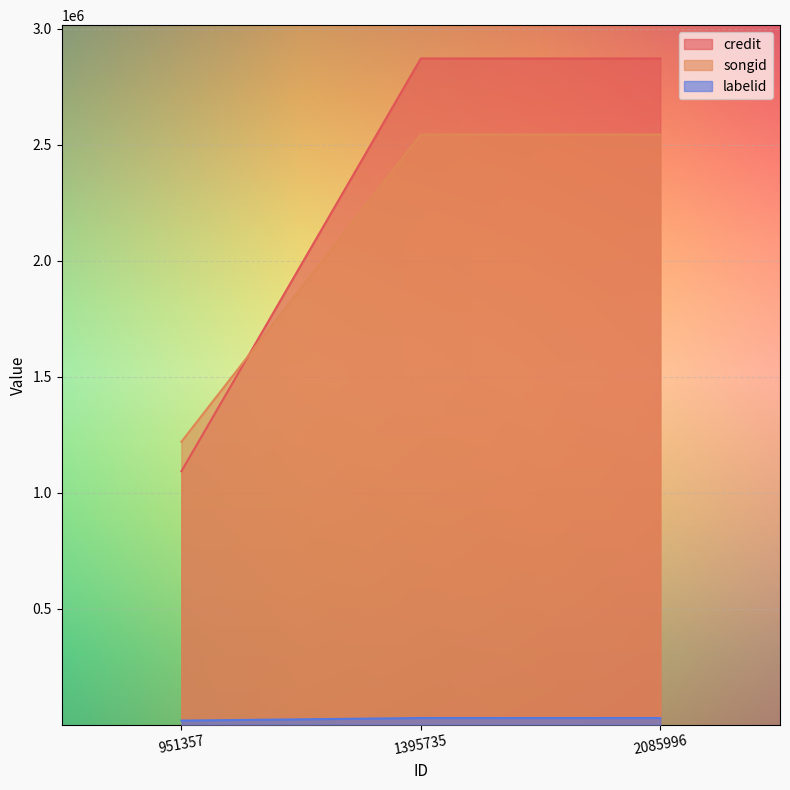

What is the difference between the credit values at 1395735 and 951357?

1779924